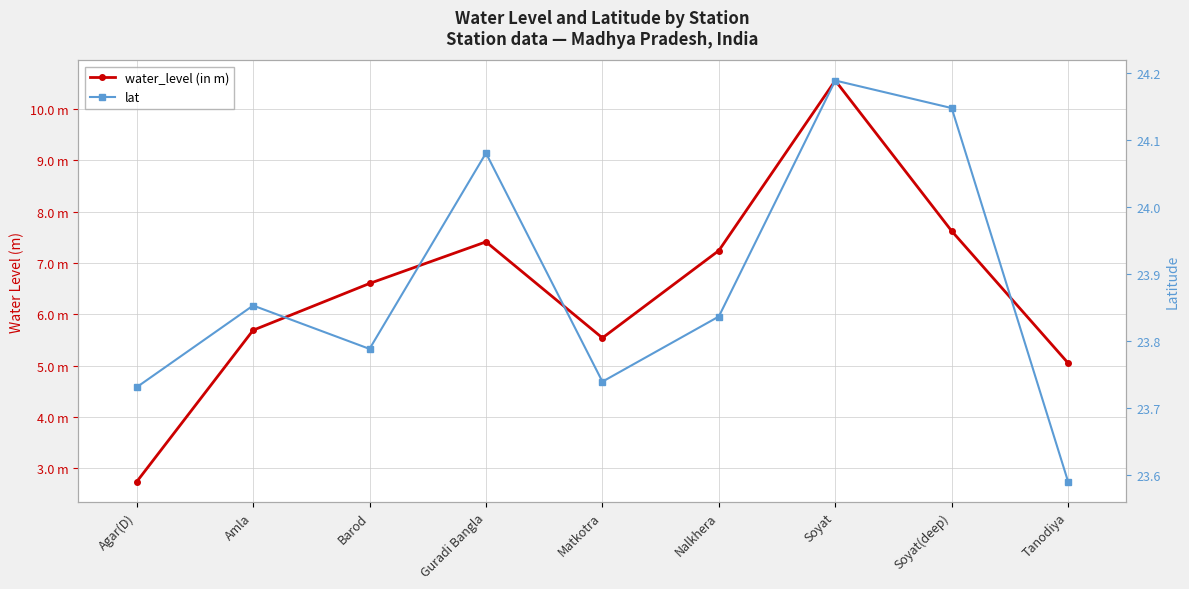

What is the label of the 6th point from the left?

Nalkhera